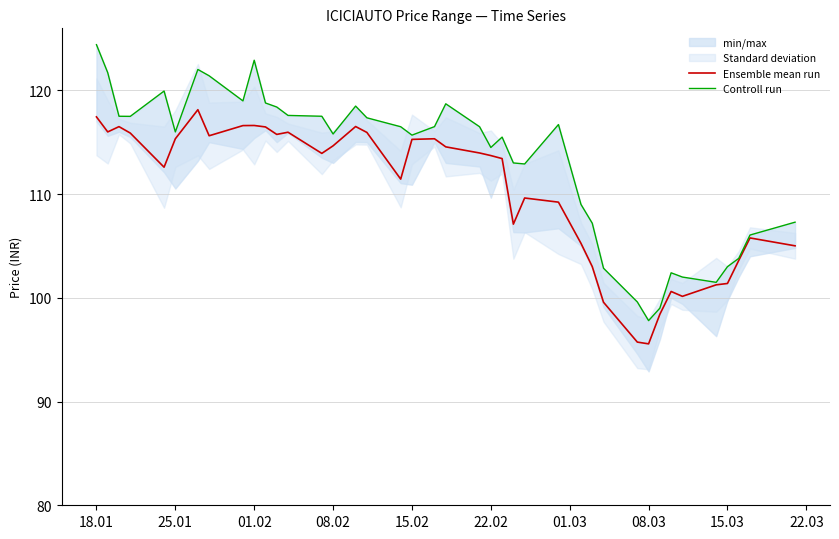

Is it true that Ensemble mean run equals 160.3 at 18.01?

False